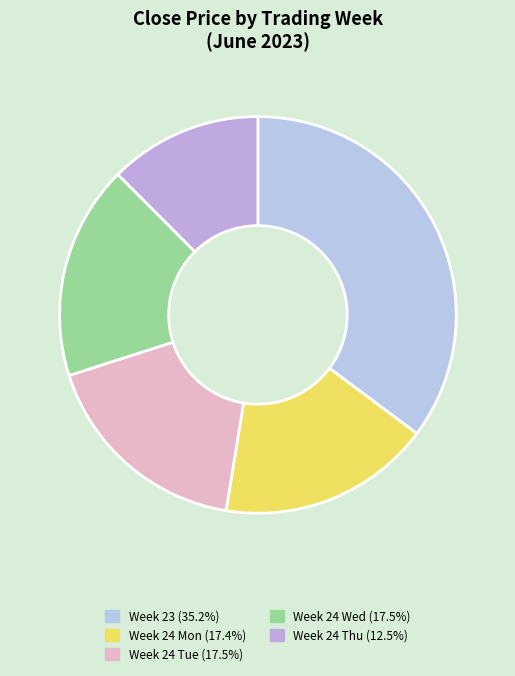

Count the number of slices in the pie.

5